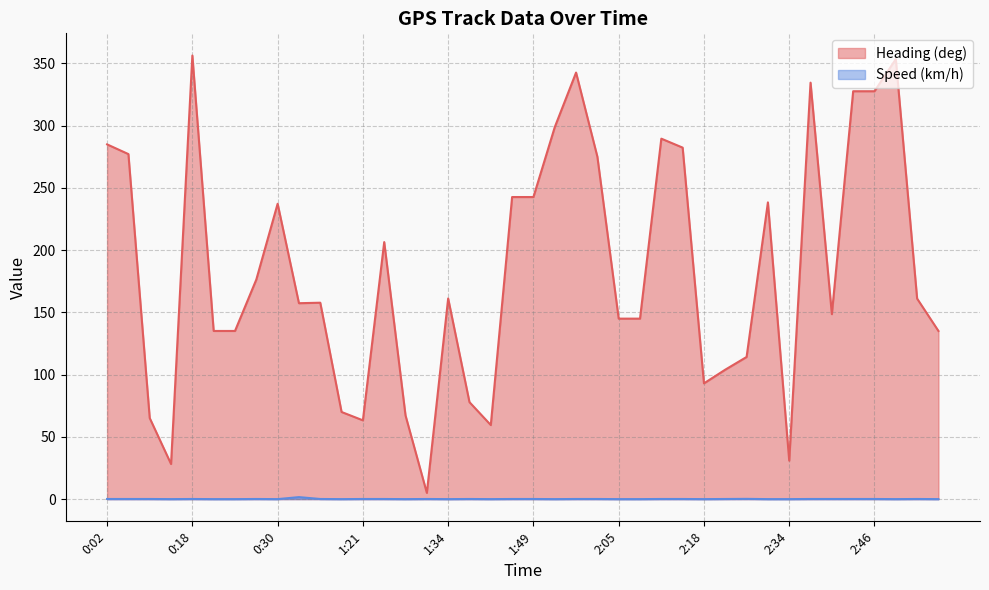

What is the difference between the Heading (deg) values at 0:18 and 2:46?

28.7